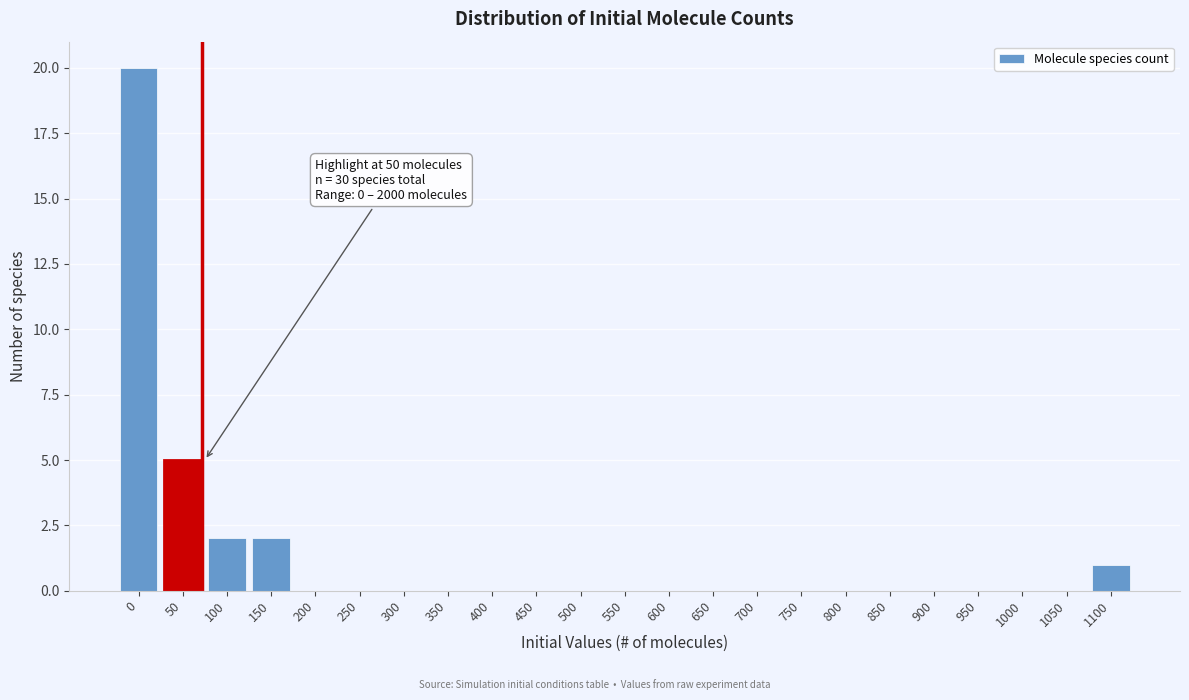

Reading left to right, what are all the values shown in this chart?

0=20	50=5	100=2	150=2	200=0	250=0	300=0	350=0	400=0	450=0	500=0	550=0	600=0	650=0	700=0	750=0	800=0	850=0	900=0	950=0	1000=0	1050=0	1100=1